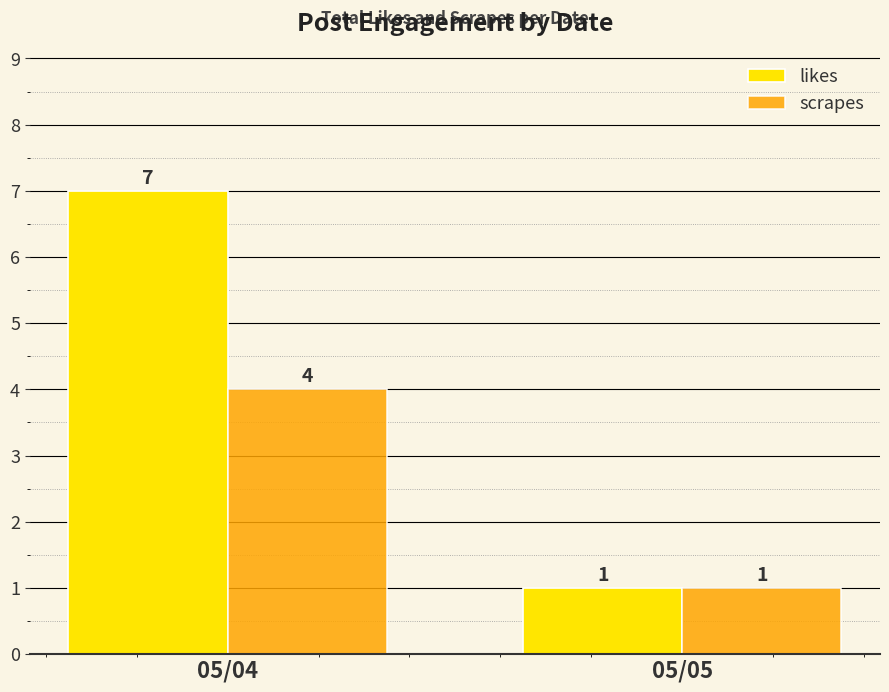

List the series in order of their peak value, lowest first.

scrapes, likes